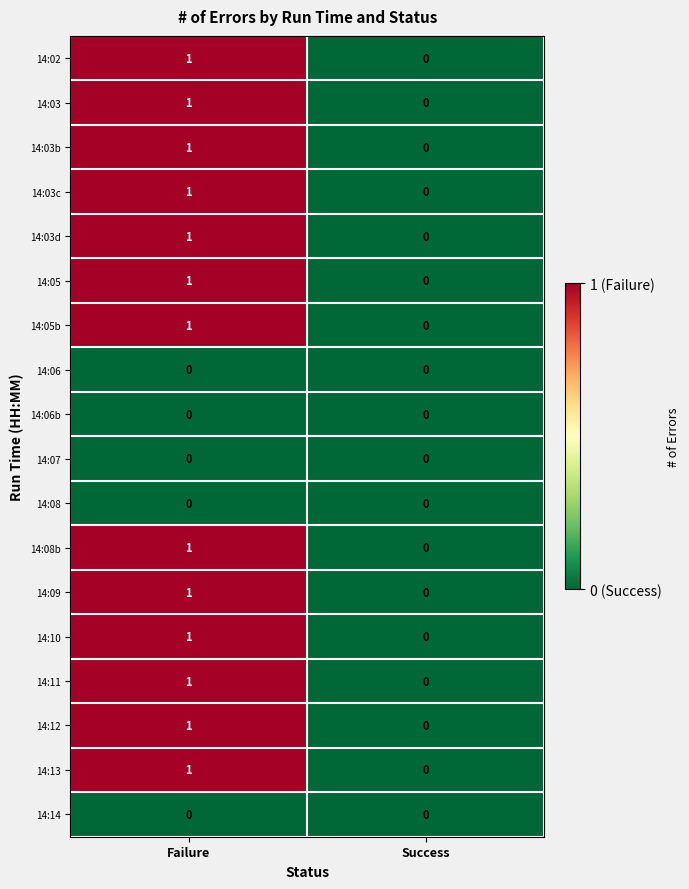

How many distinct data groups are displayed?

18